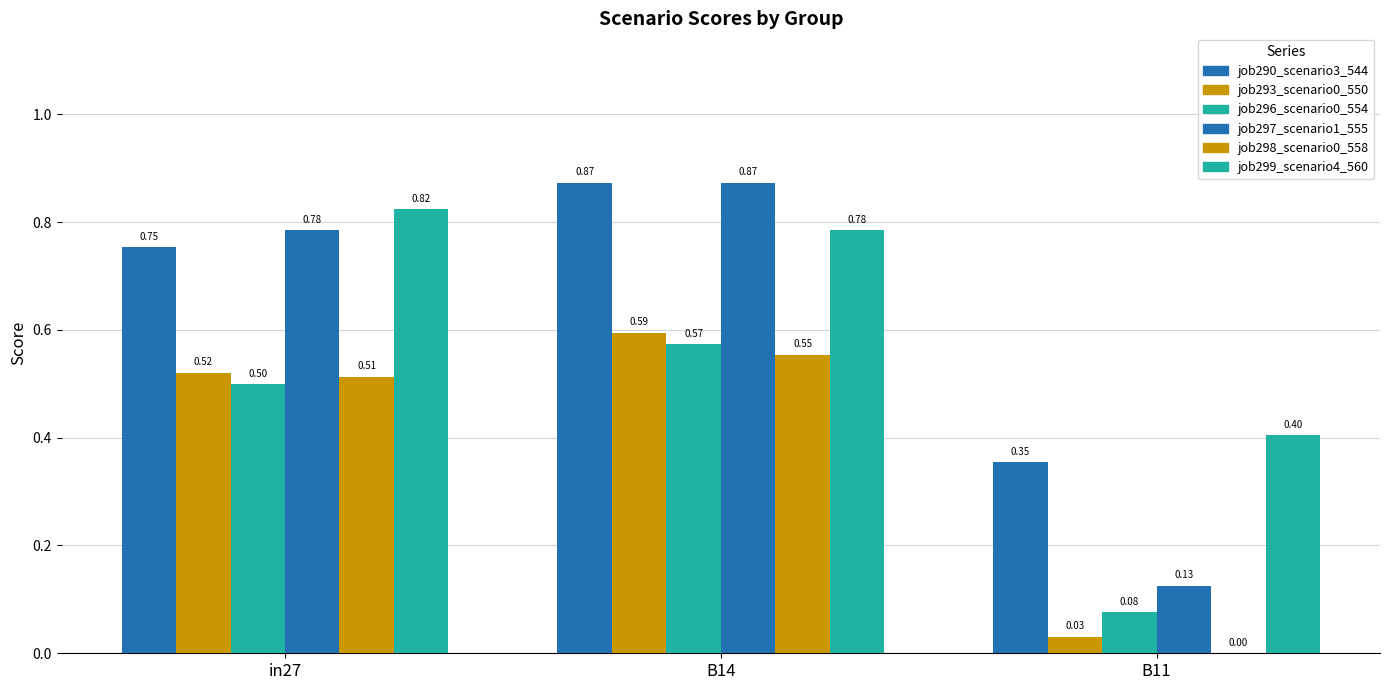

What is the label of the 1st bar from the right?

B11